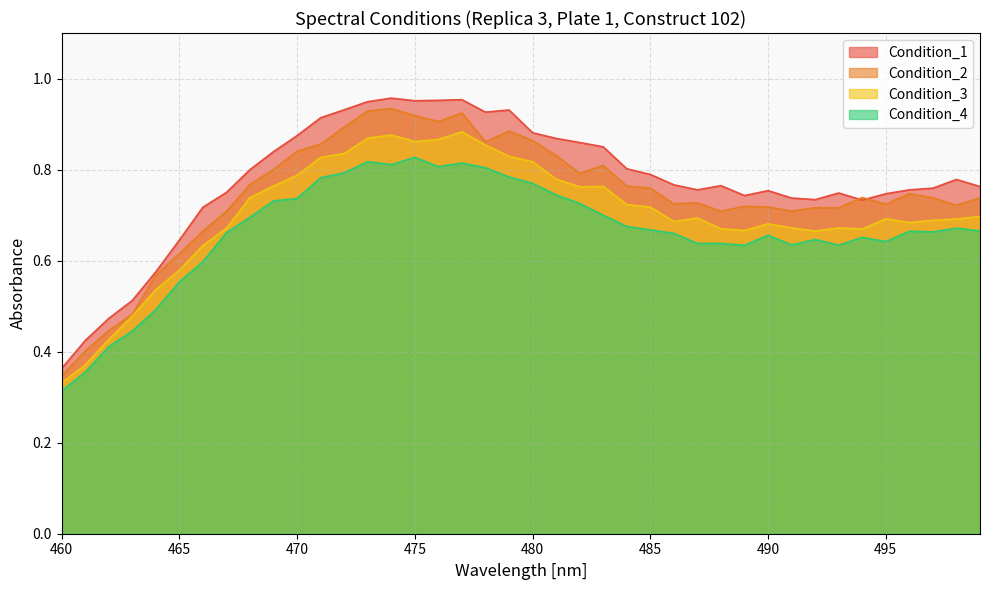

What is the spread (max minus min) of values at 495?

0.1